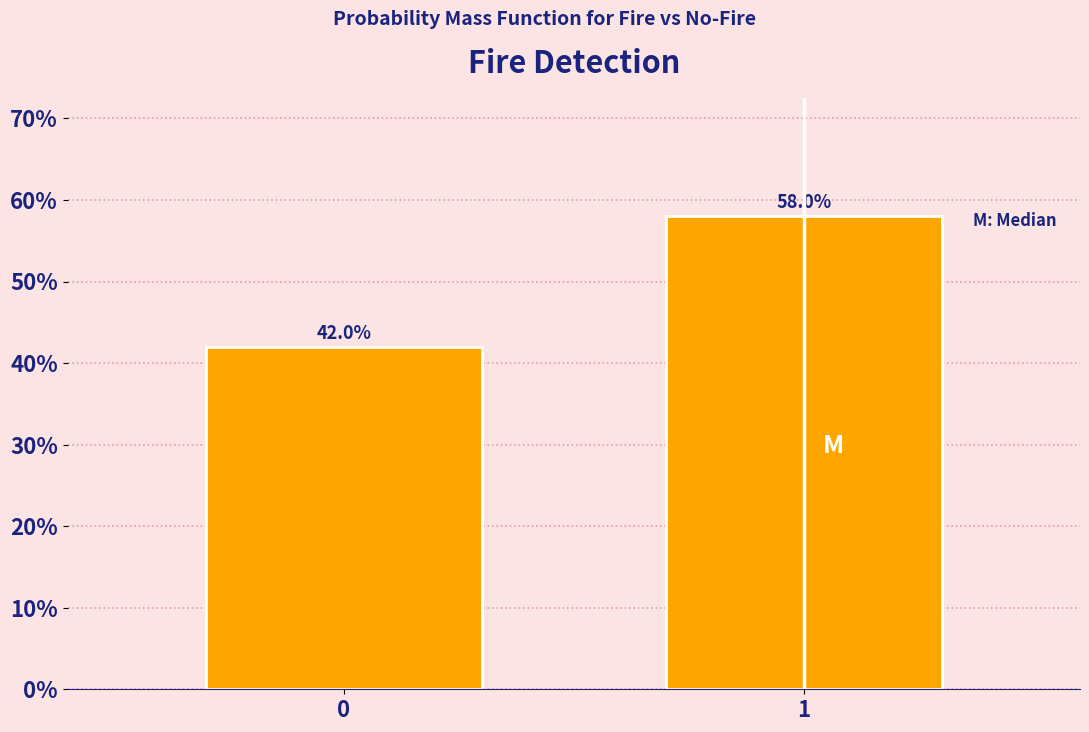

Does the chart contain any negative values?

No